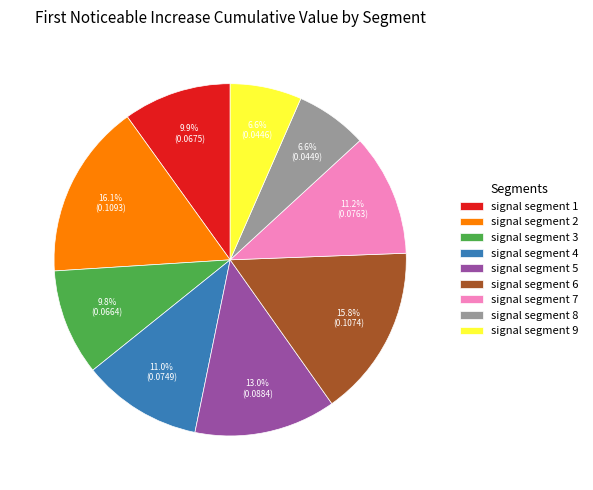

Count the number of slices in the pie.

9